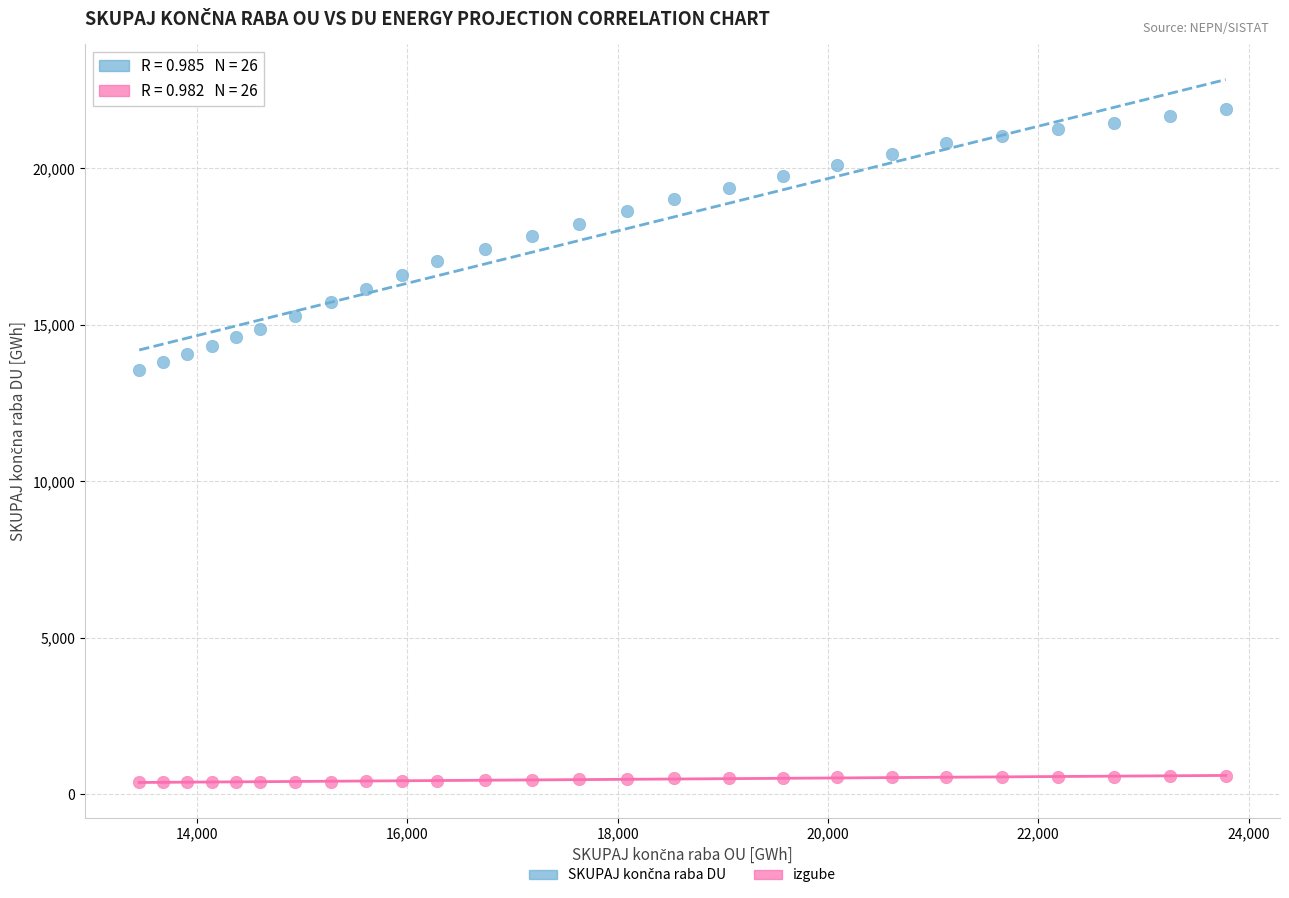

Across all series, what Y value is closest to 11141?

13556.5